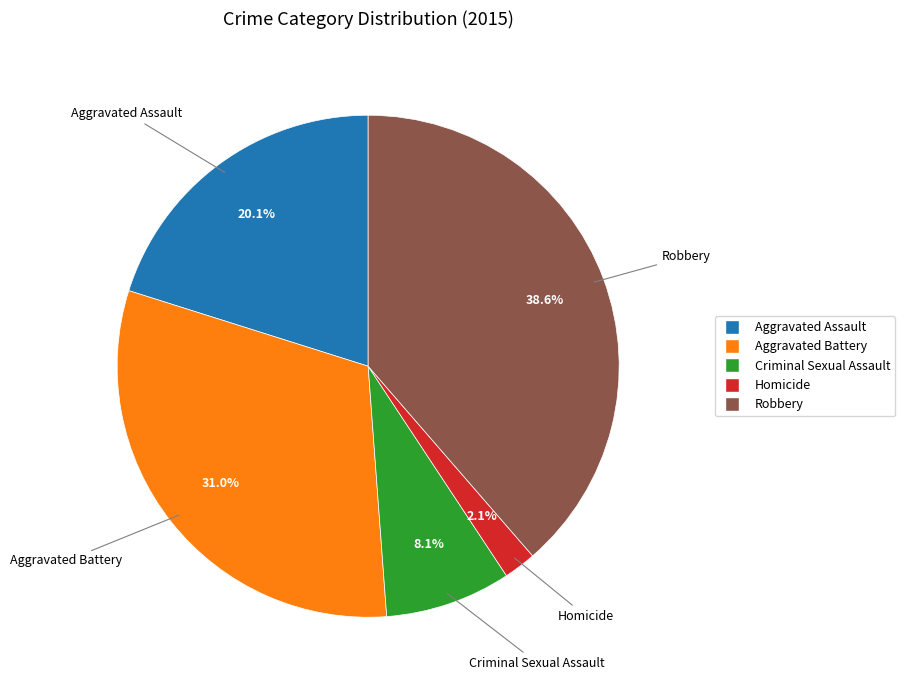

Between Criminal Sexual Assault and Homicide, which is larger?

Criminal Sexual Assault